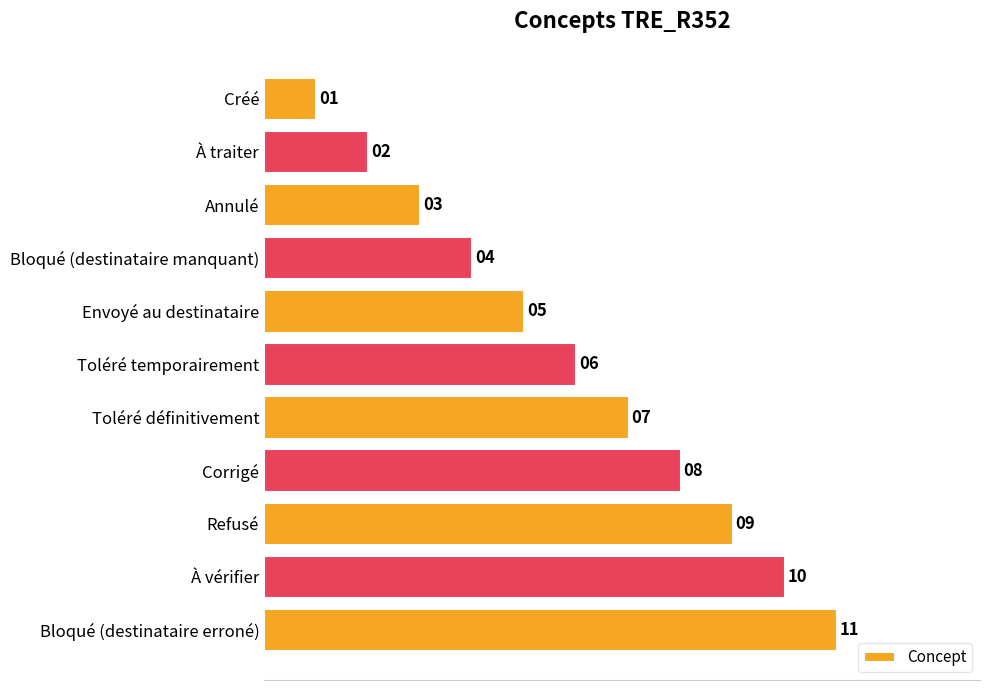

How many values are below 6?

5